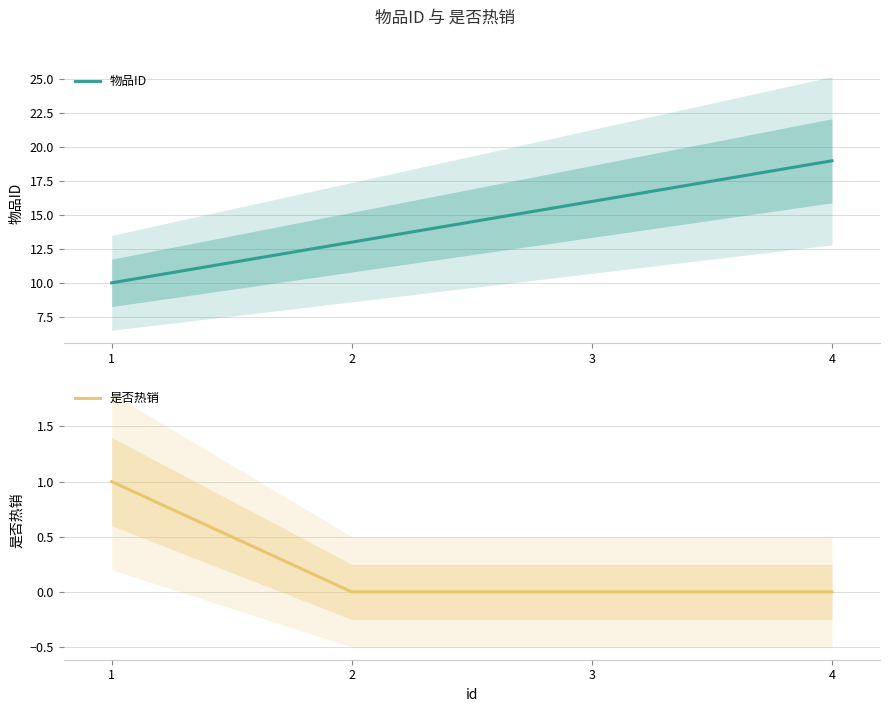

Reading right to left, transcribe all the data shown in this chart.

物品ID: 19	16	13	10
是否热销: 0	0	0	1